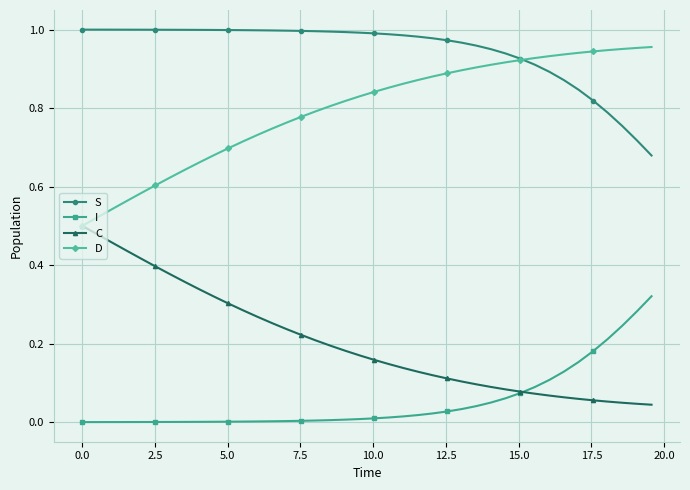

True or false: I and D intersect in this chart.

False